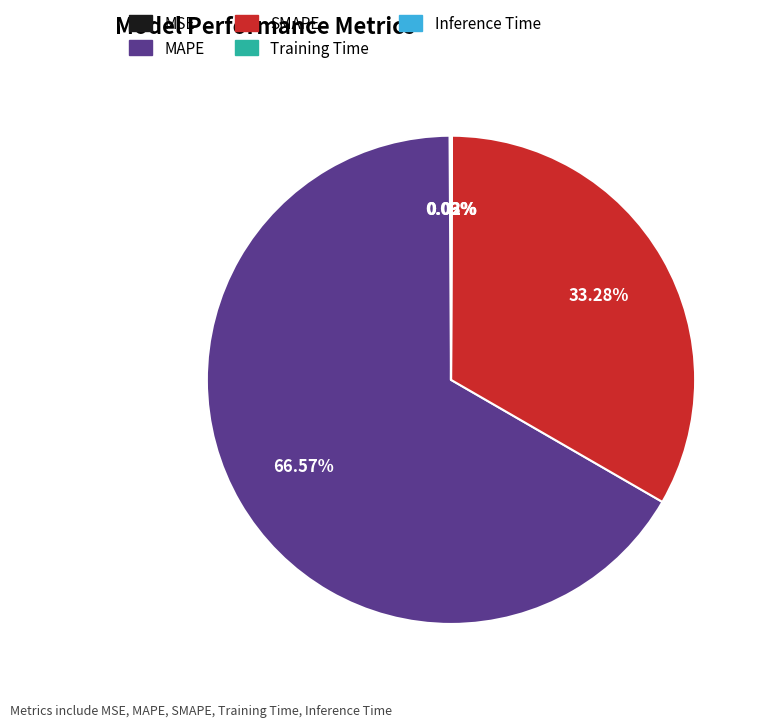

What is the largest slice in the pie chart?

MAPE